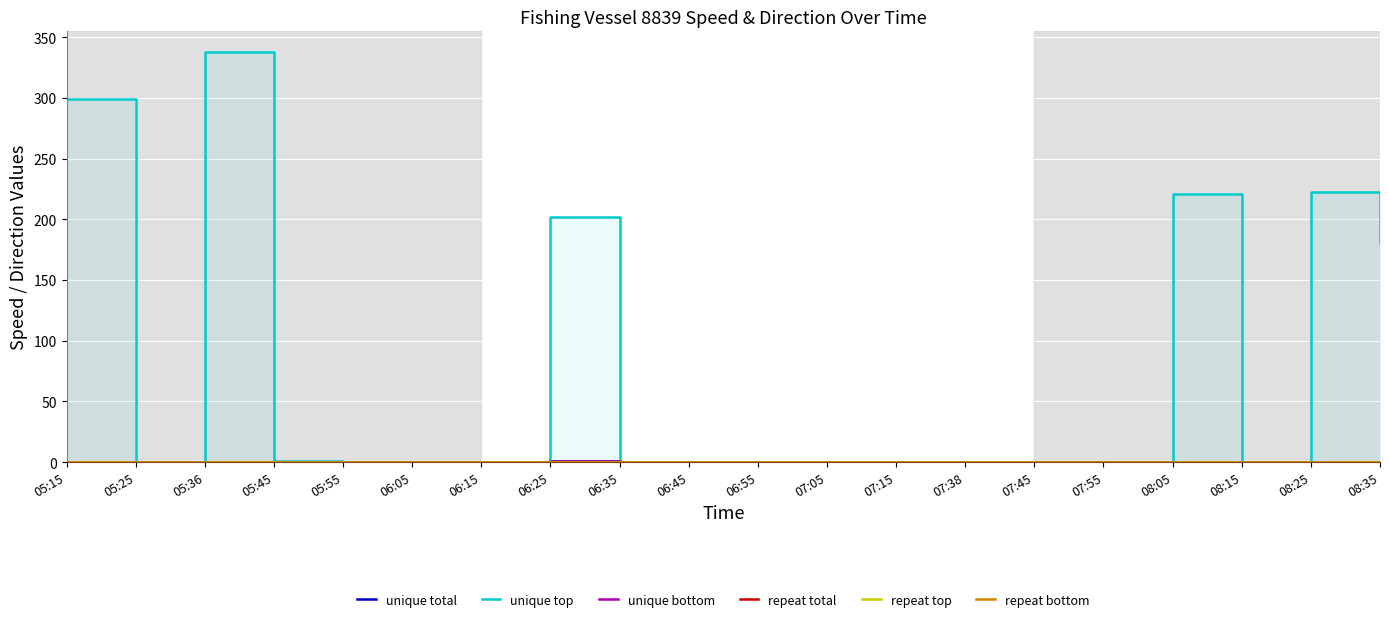

What is the total value across all series at 07:05?

0.4